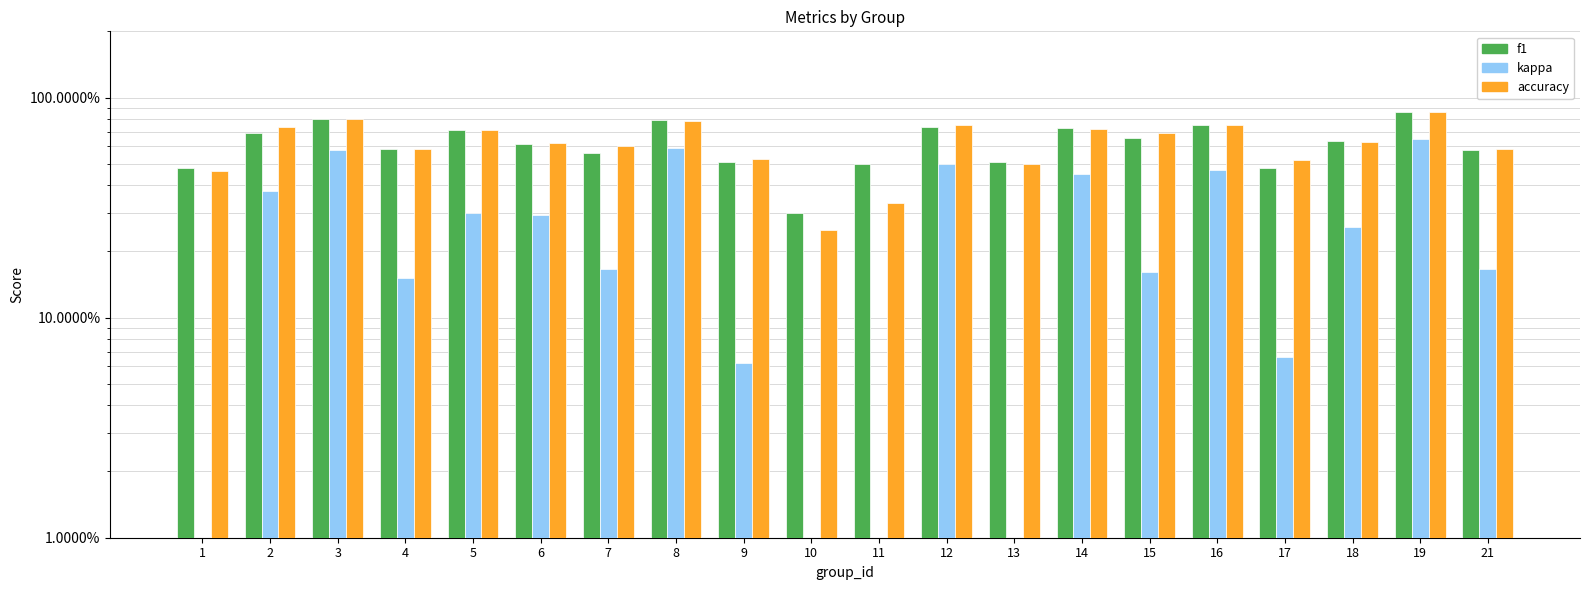

Which has a higher value, 19 or 18?

19